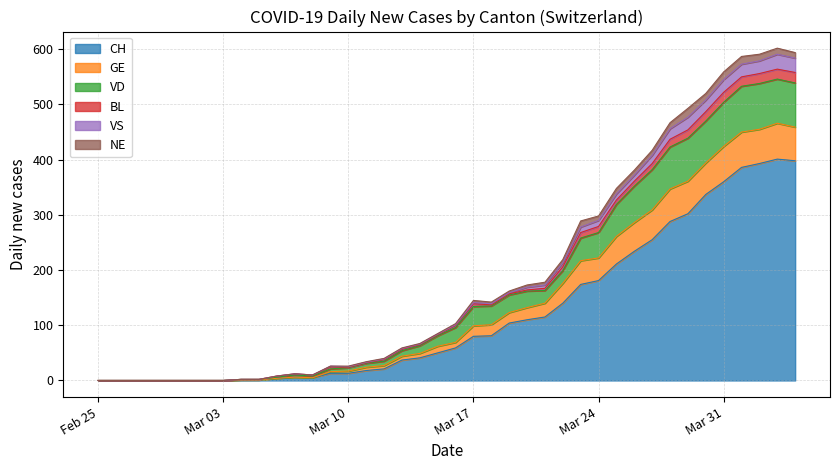

True or false: VS and GE intersect in this chart.

False